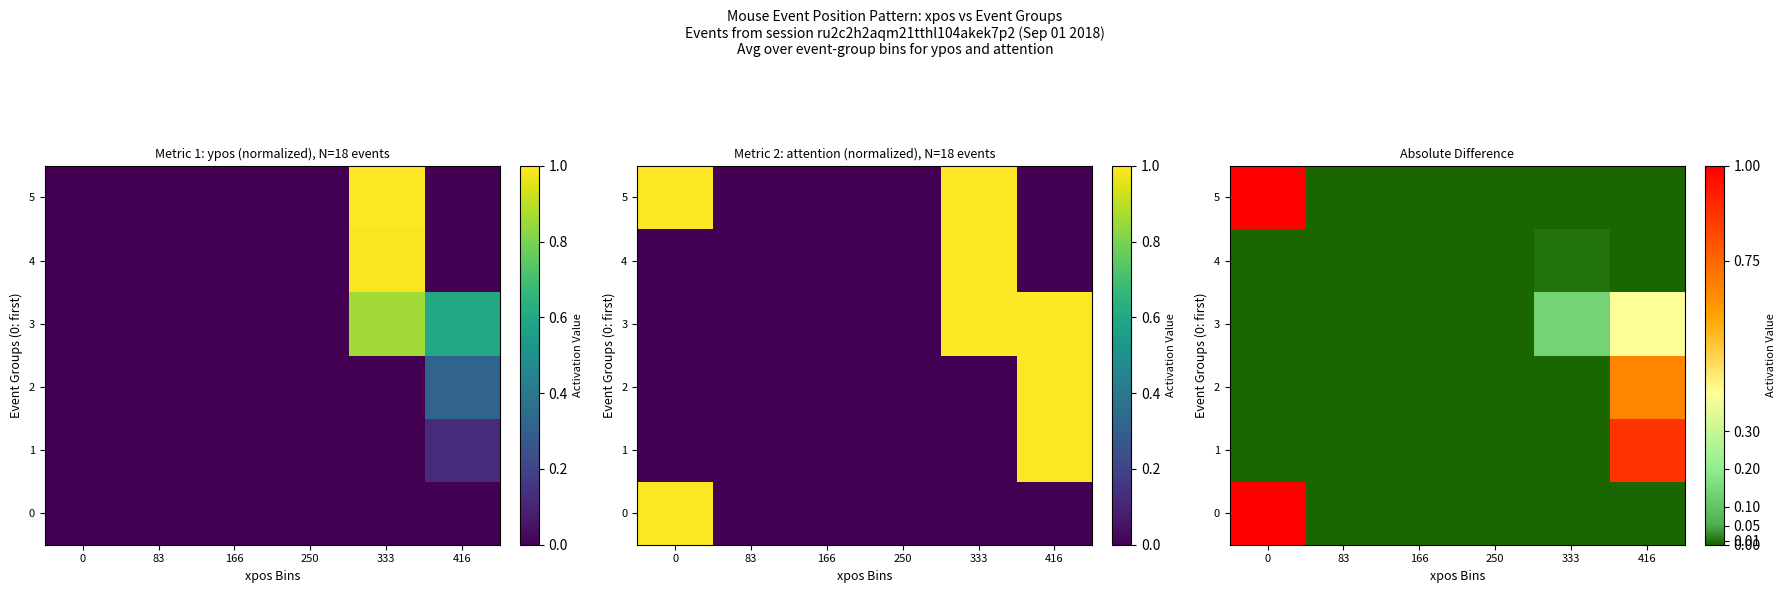

Which series changed the most between 166 and 333?

3